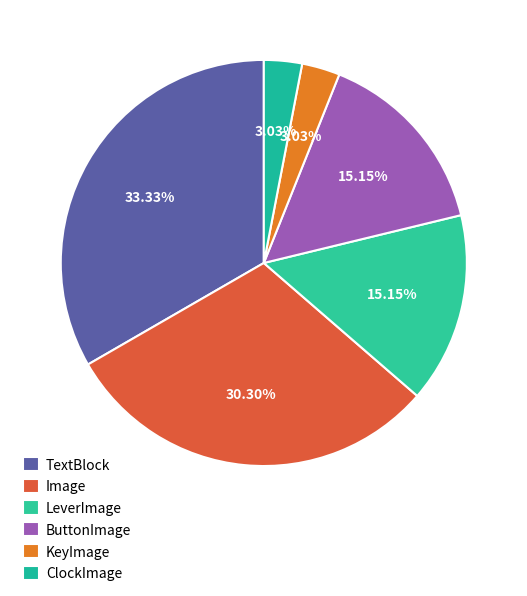

Approximately how many times larger is the value at LeverImage compared to TextBlock?

0.5